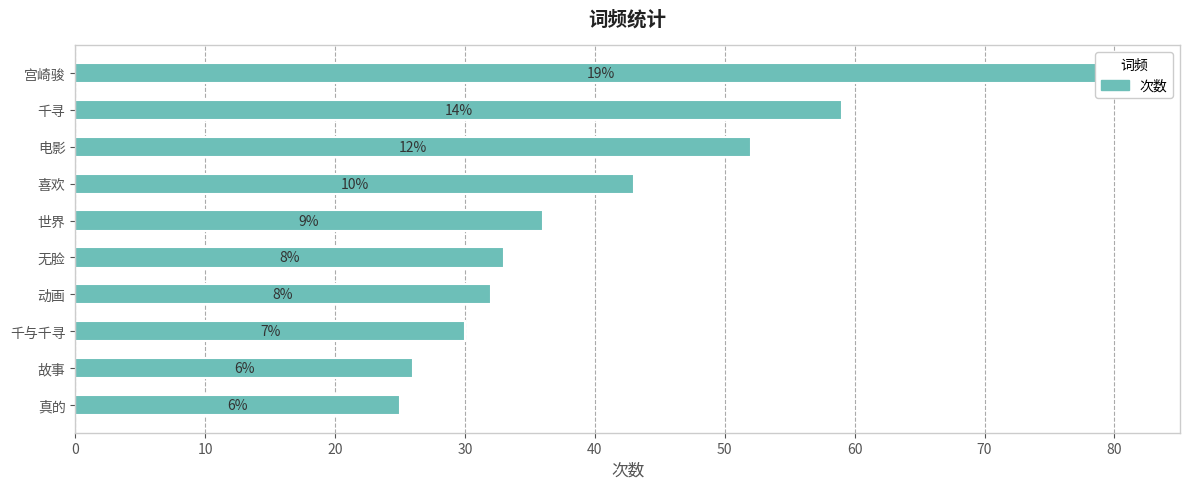

How many values are below 36?

5